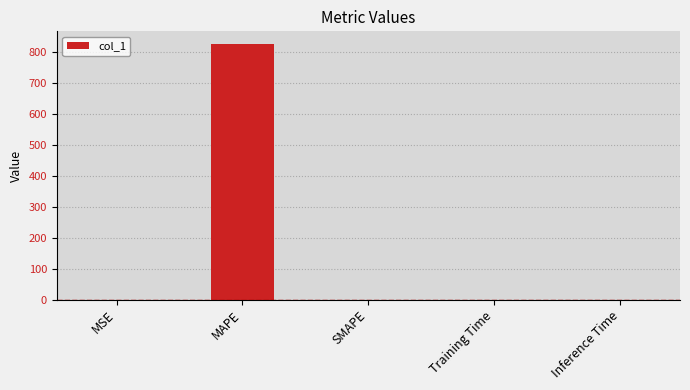

Between MAPE and SMAPE, which is larger?

MAPE